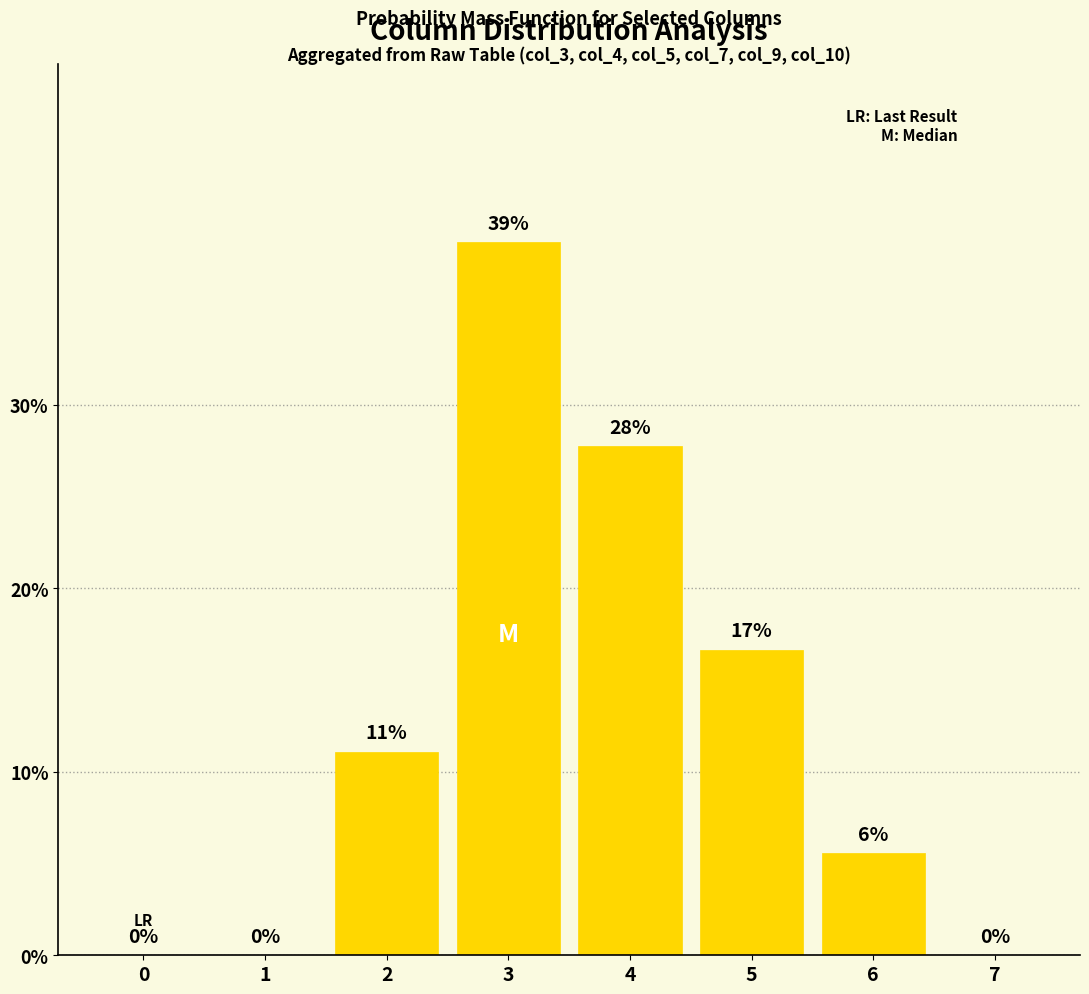

Does the chart contain stacked bars?

No